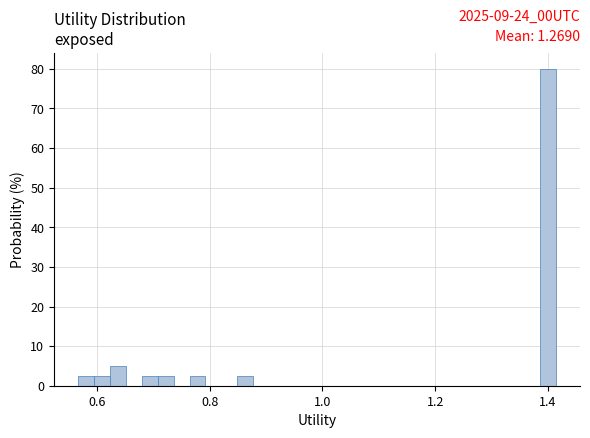

Around what value on the x-axis is the tallest bar? Give the approximate position of its centre, as read against the axis.

1.40